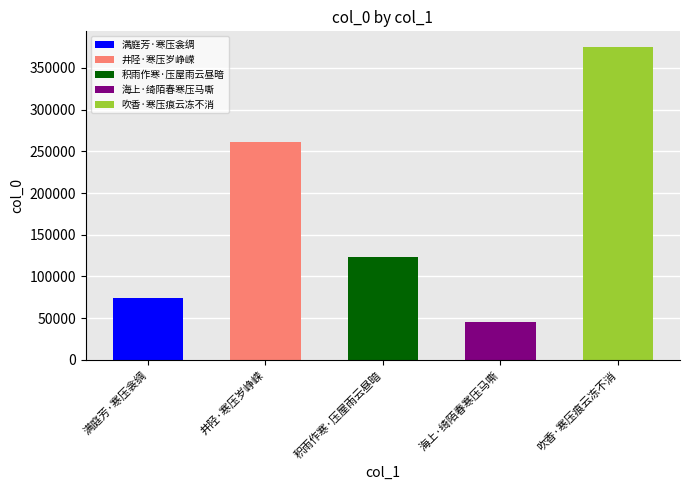

The chart shows a value of 375150 at 吹香·寒压痕云冻不消. True or false?

True